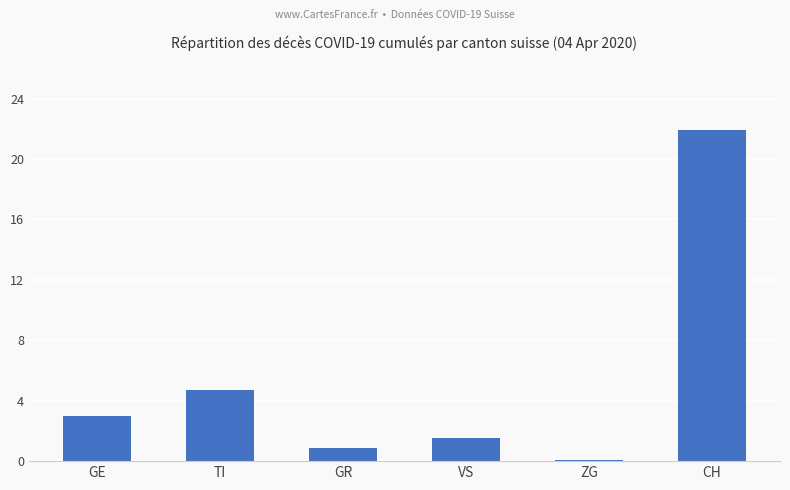

Rank the categories by value from highest to lowest.

CH, TI, GE, VS, GR, ZG